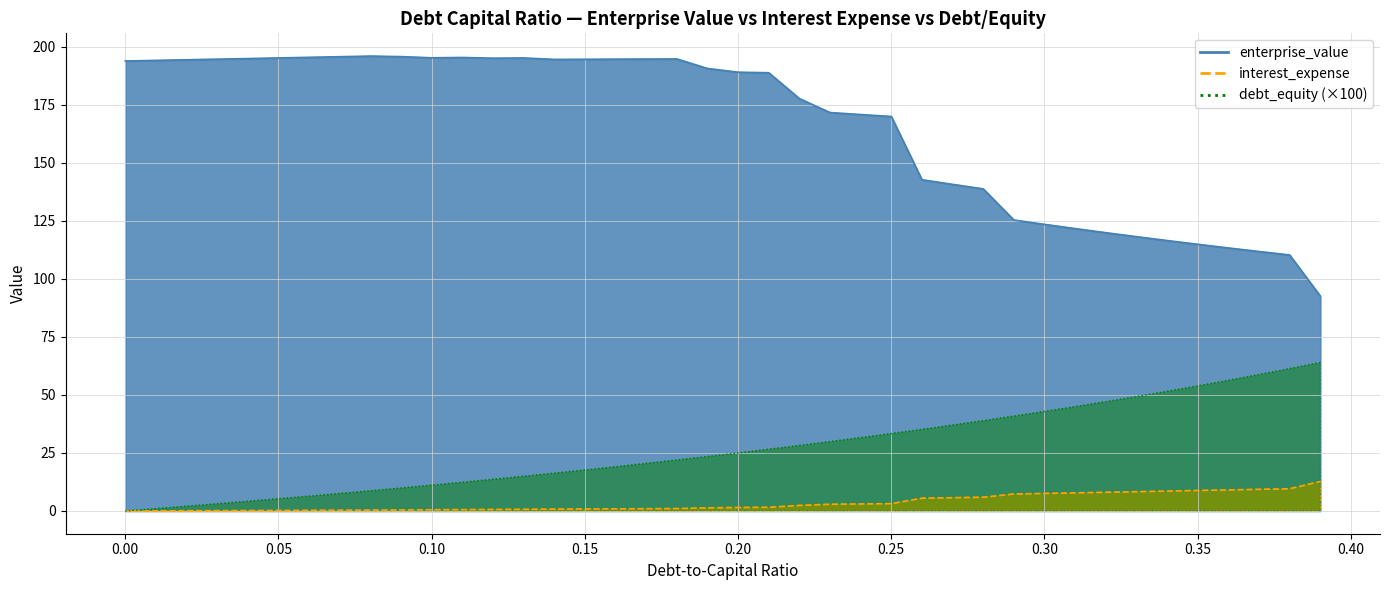

True or false: enterprise_value and interest_expense cross at least once.

False